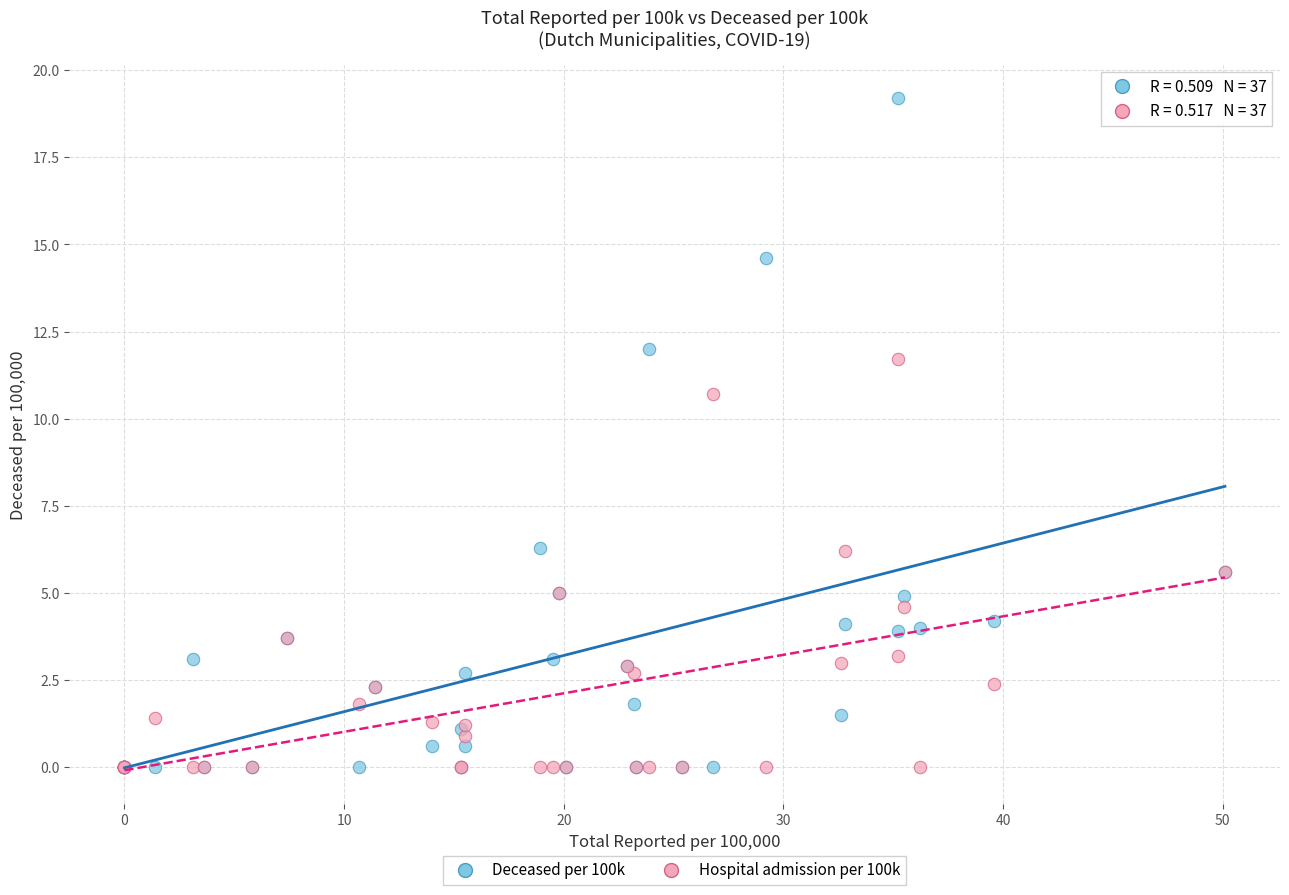

What are all the series names shown in the legend?

Deceased per 100k, Hospital admission per 100k